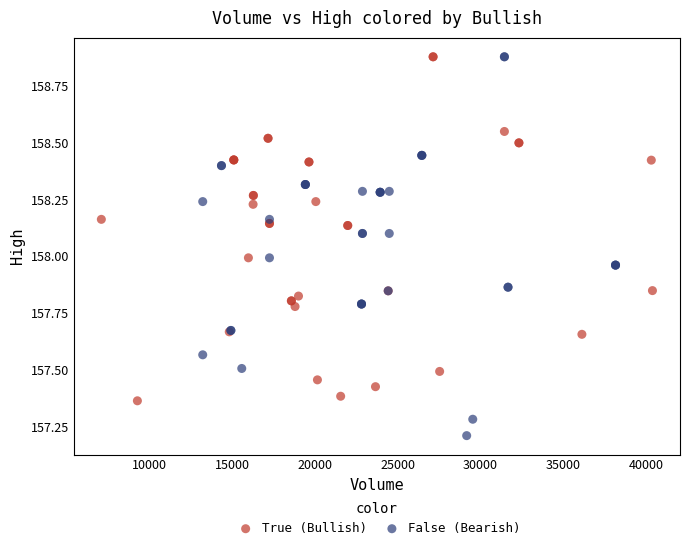

What are all the series names shown in the legend?

True (Bullish), False (Bearish)